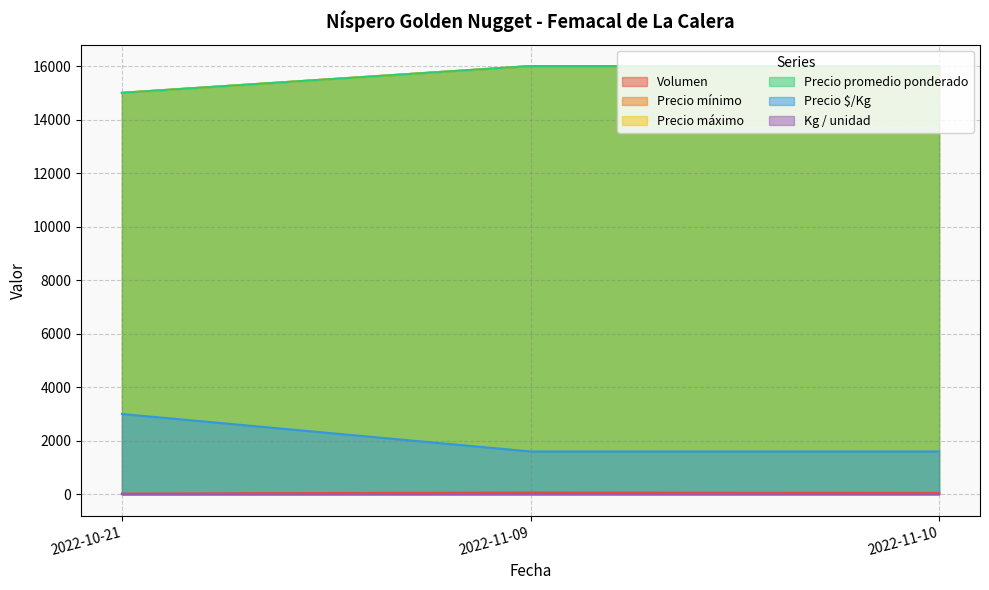

What value does the Volumen series have at 2022-11-10, to the nearest 10?

50